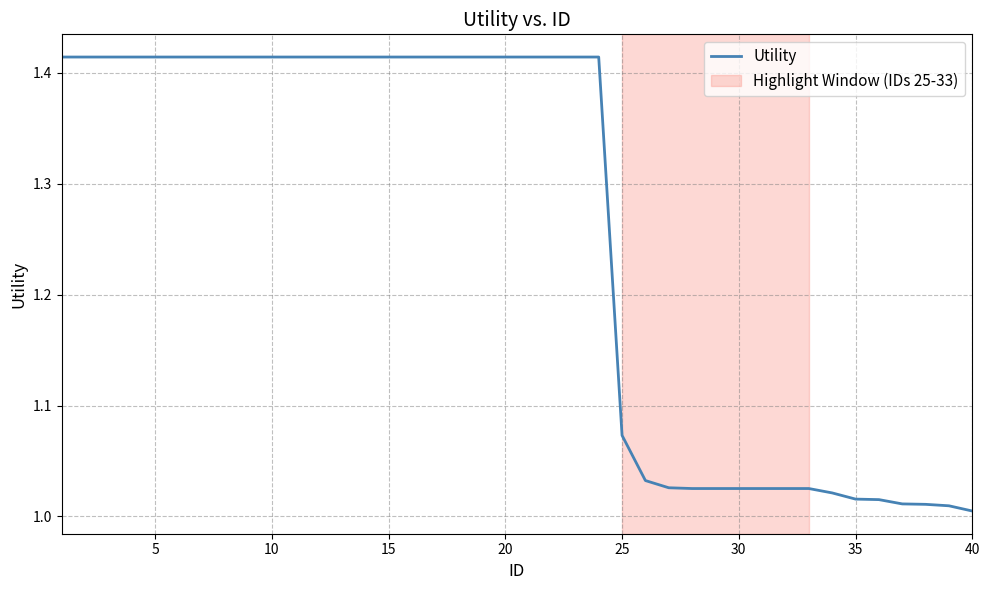

What is the difference between the maximum and minimum values?

0.4